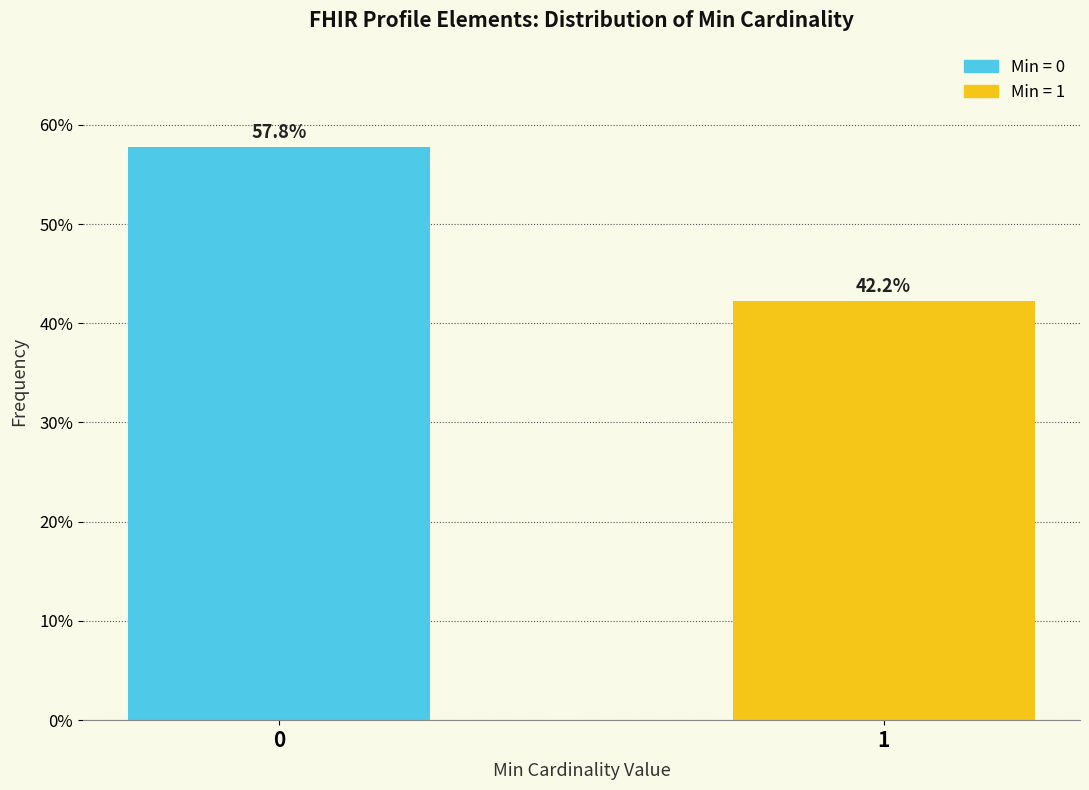

Reading right to left, transcribe all the data shown in this chart.

1=42.2	0=57.8